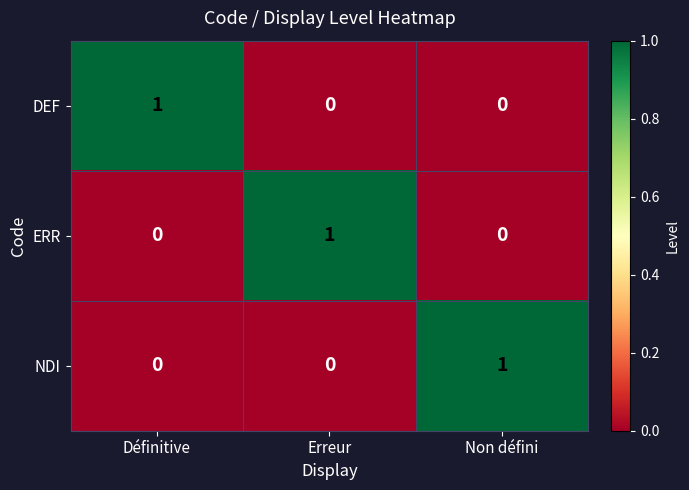

True or false: DEF has a value of 1 at Non défini.

False